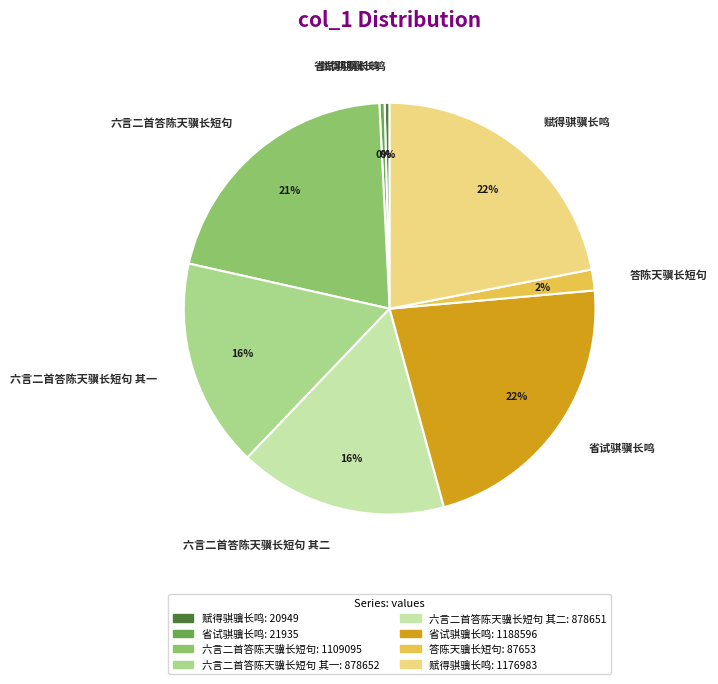

Is there a majority slice in this chart?

No